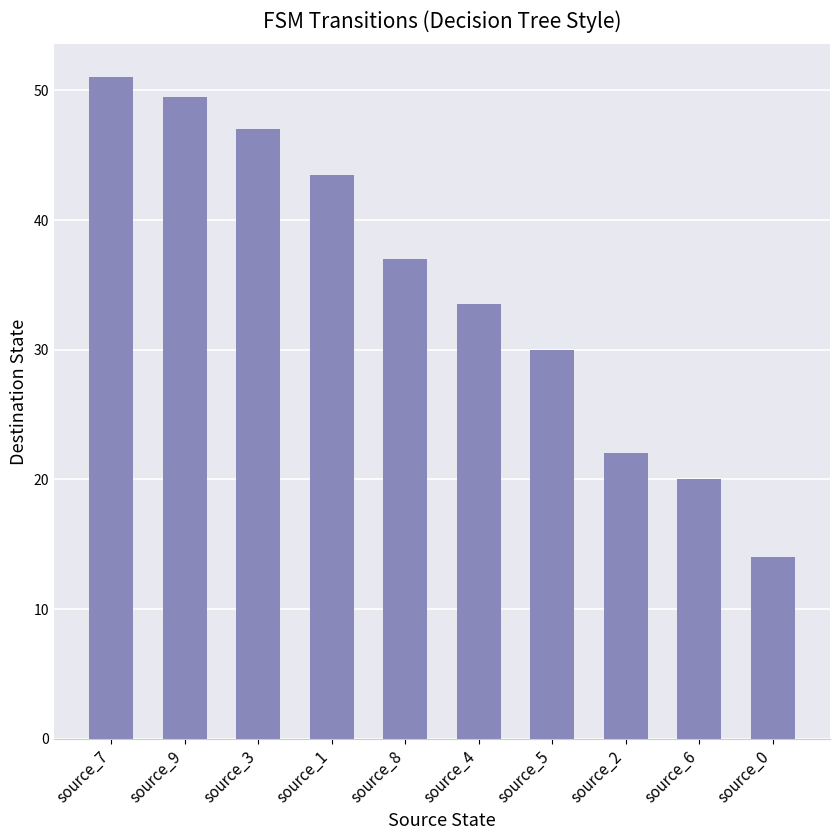

Where is the data nearest to the value 32?

source_4